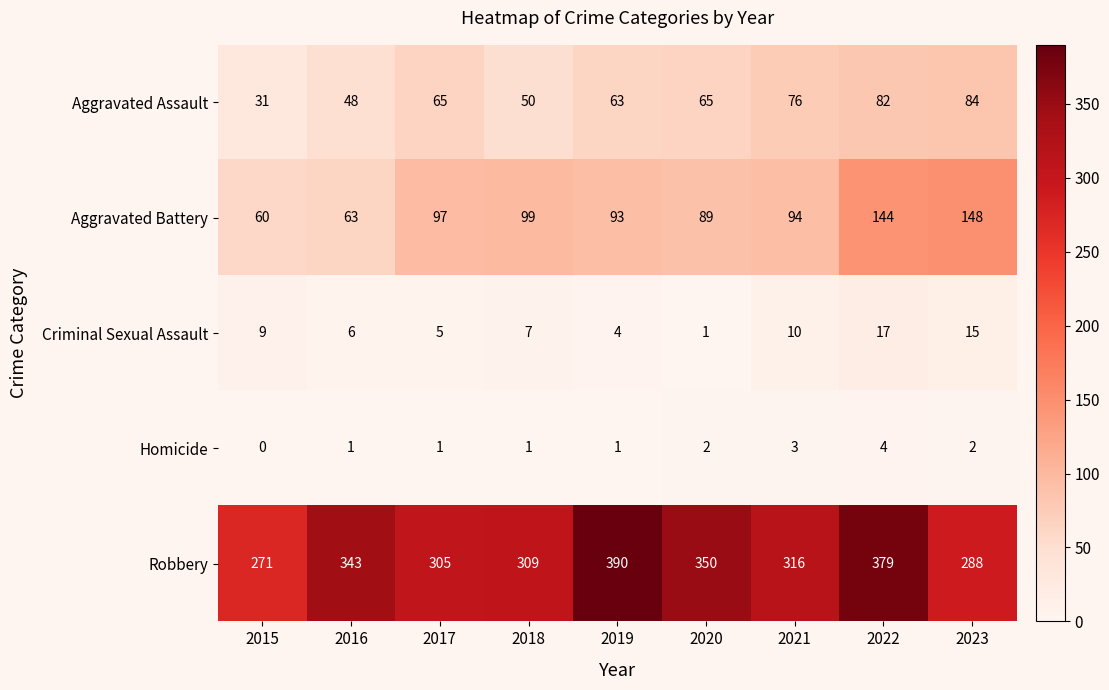

At which label does Homicide reach its minimum?

2015